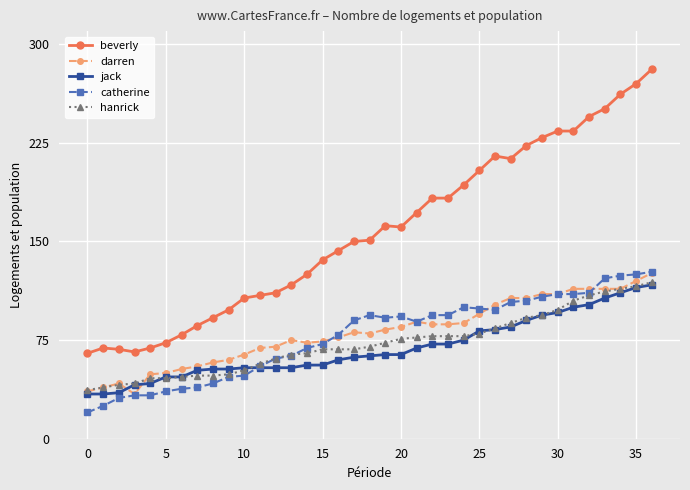

What is the average value of the hanrick series?

73